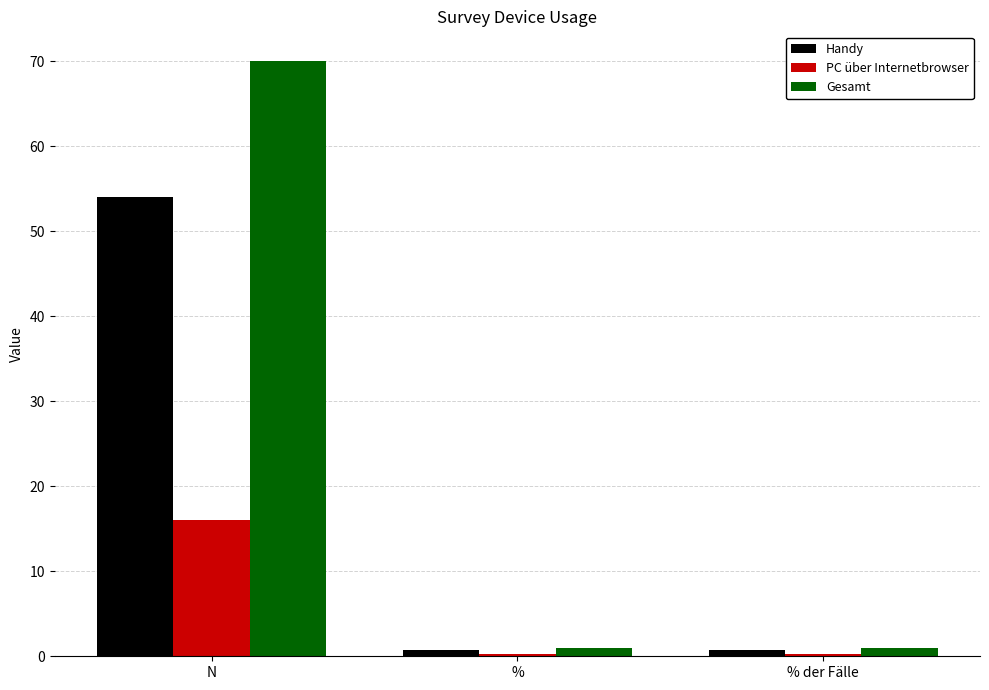

Which series has the widest spread of values?

Gesamt